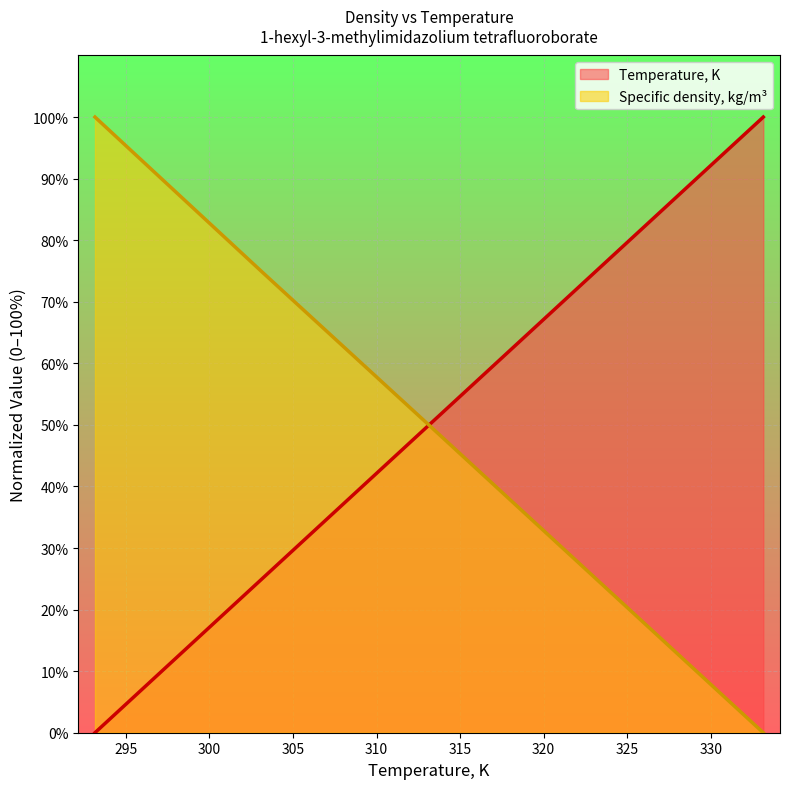

What is the greatest value displayed?

100.0